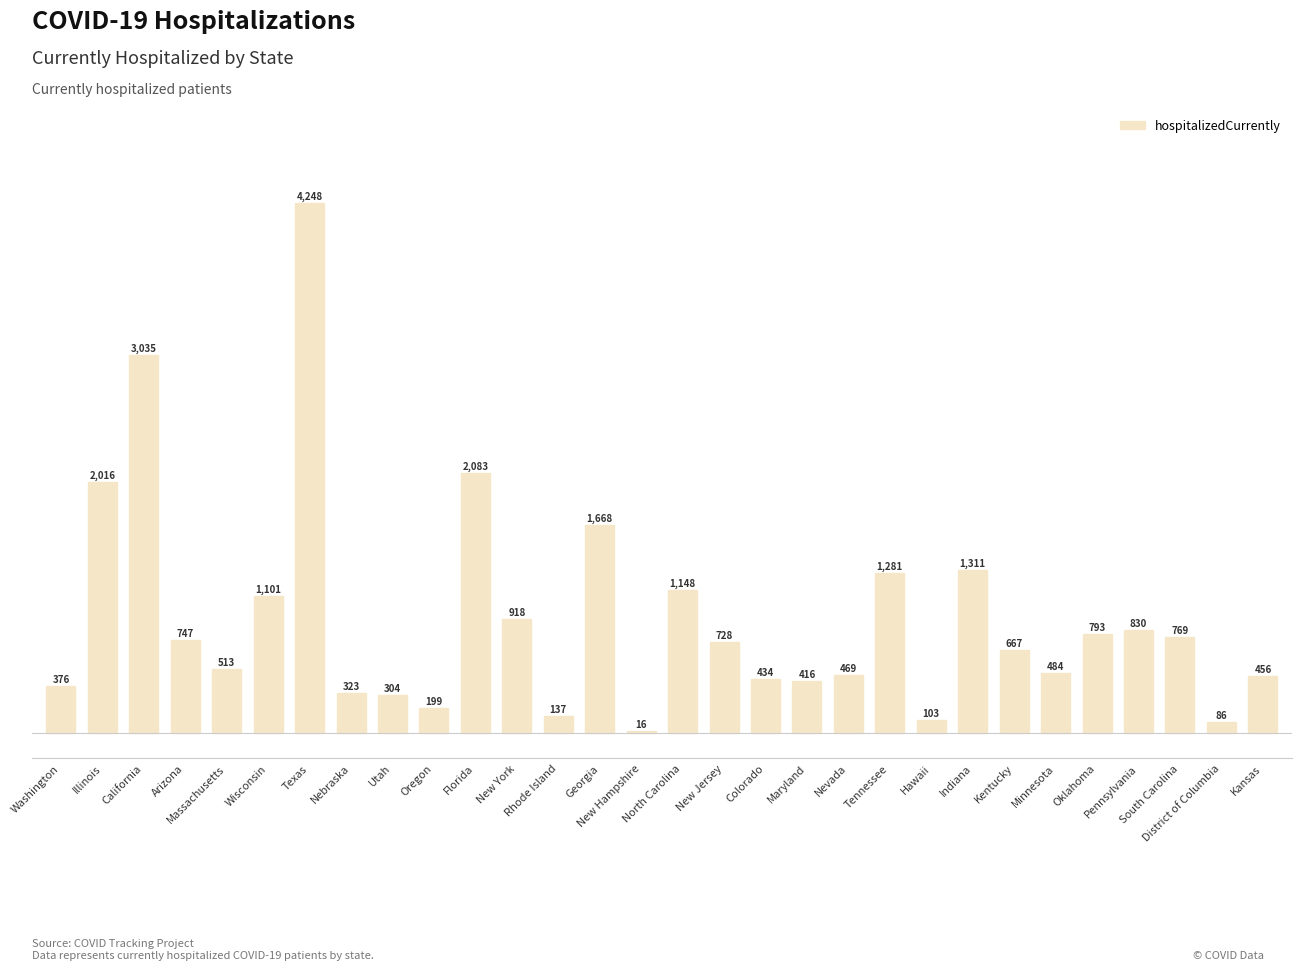

What is the maximum value shown in the chart?

4248